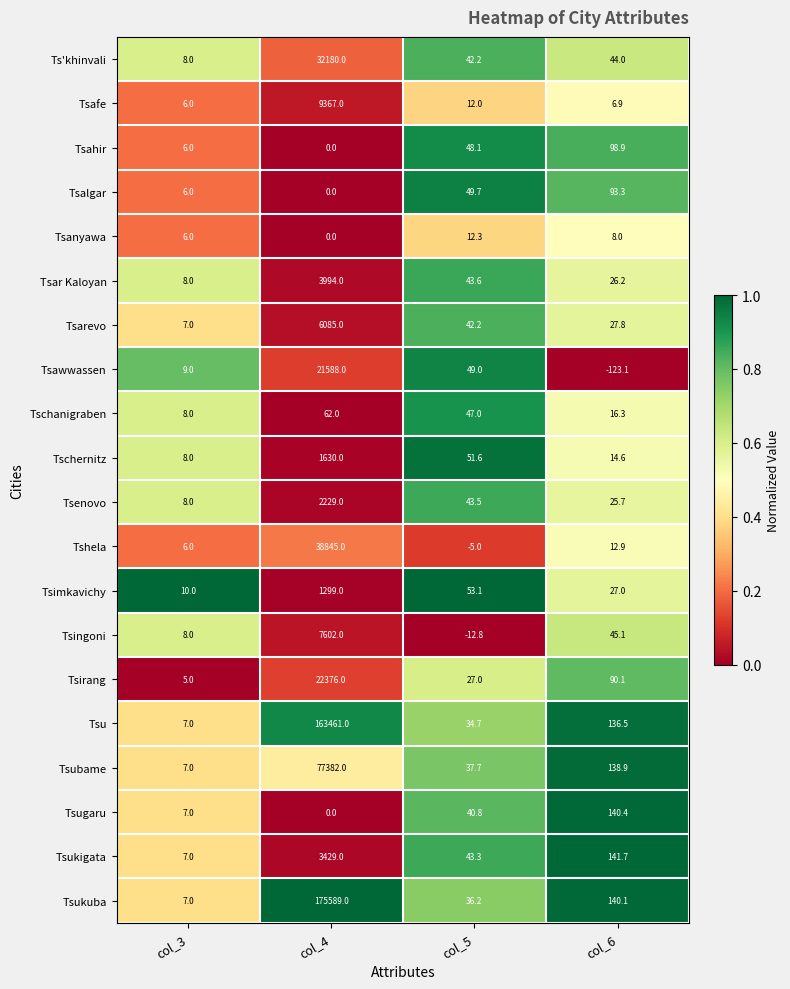

Which series has the largest total across all categories?

Tsukuba